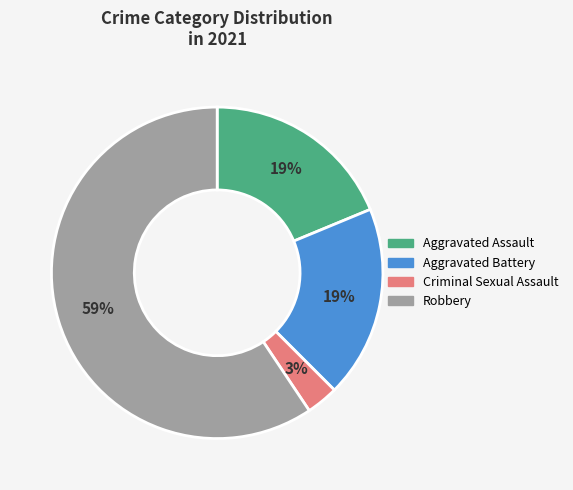

Does any single category account for the majority?

Yes